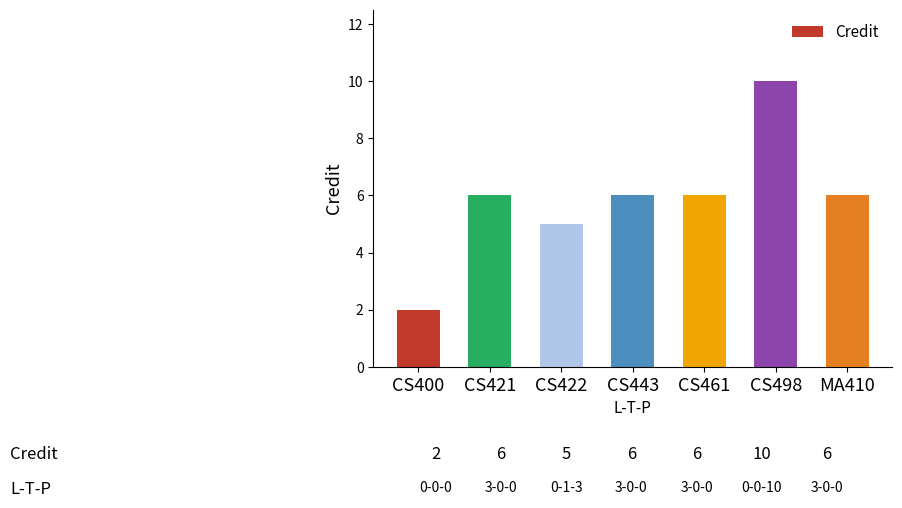

What is the average value?

6